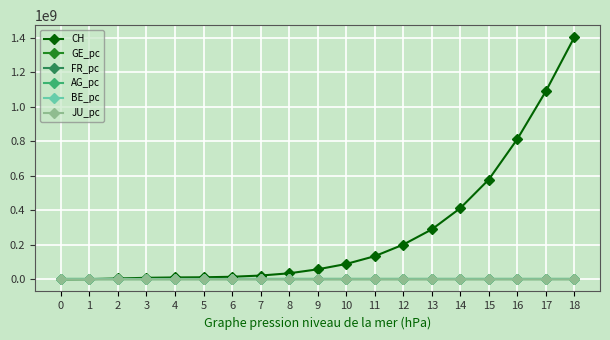

How many lines are shown in the chart?

6